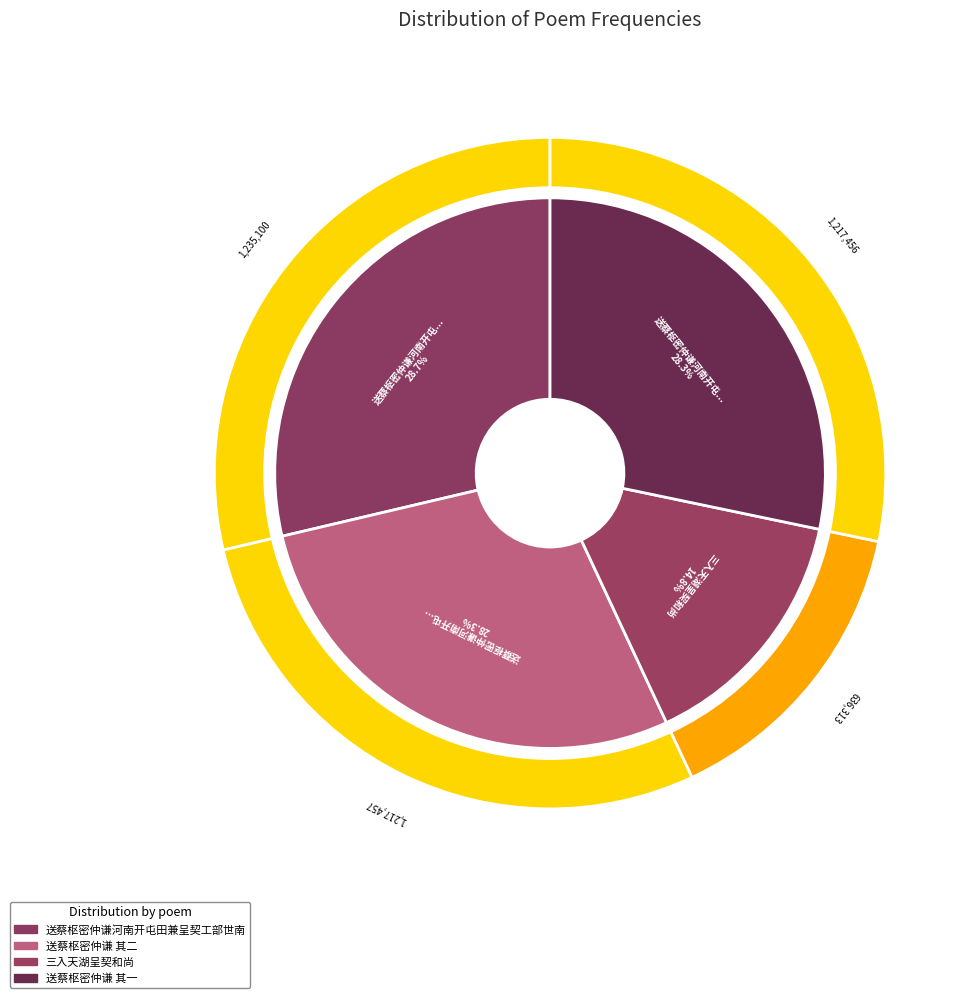

How many segments does this pie chart have?

4